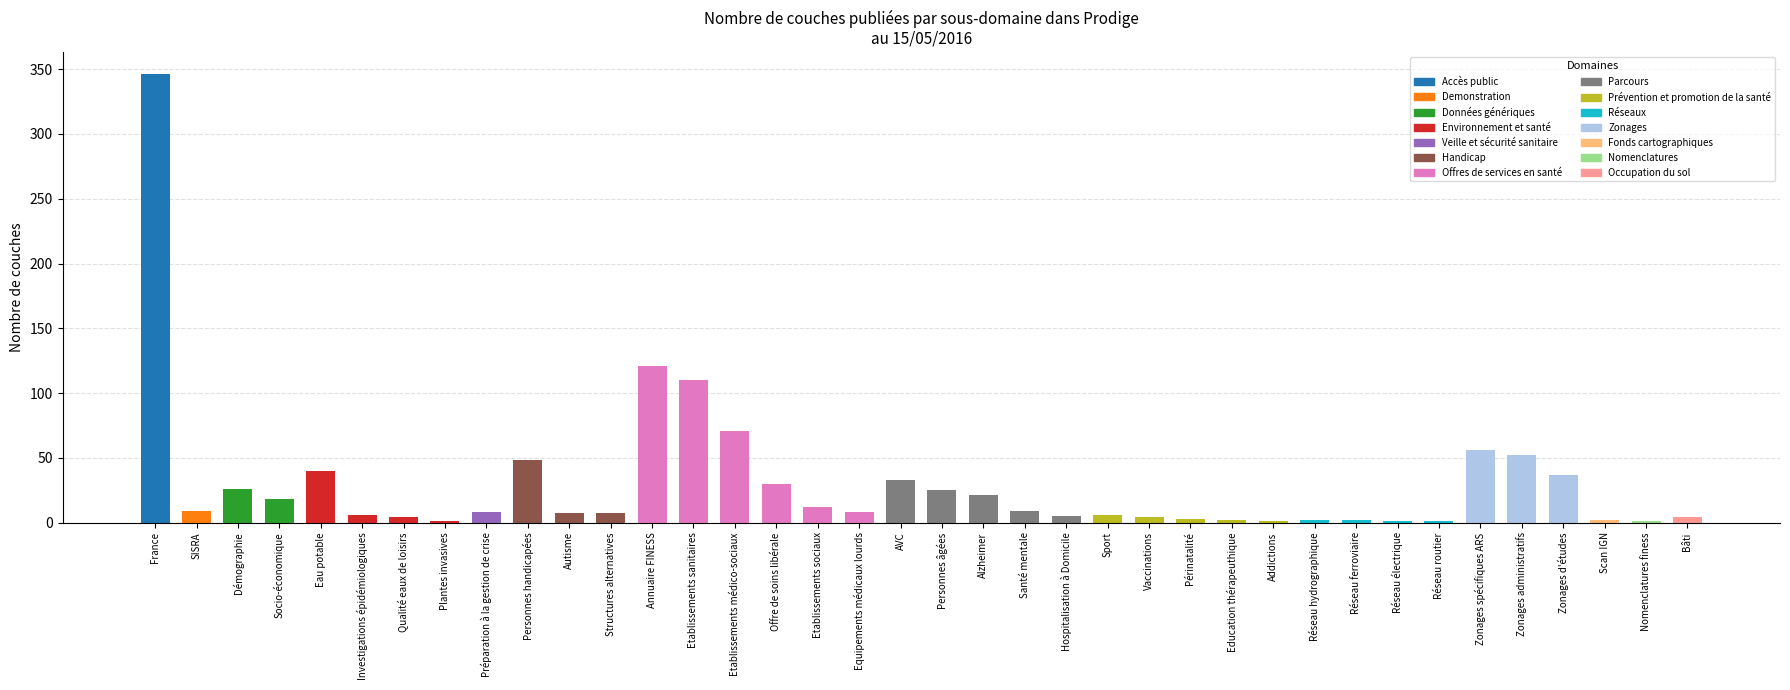

The value at Eau potable is 40. True or false?

True